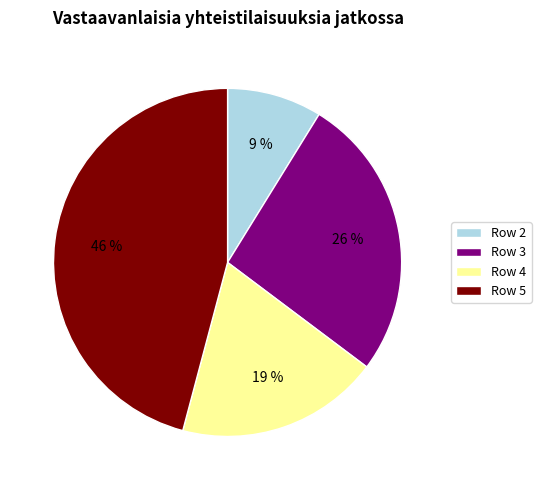

Which category has the smallest portion of the pie?

Row 2